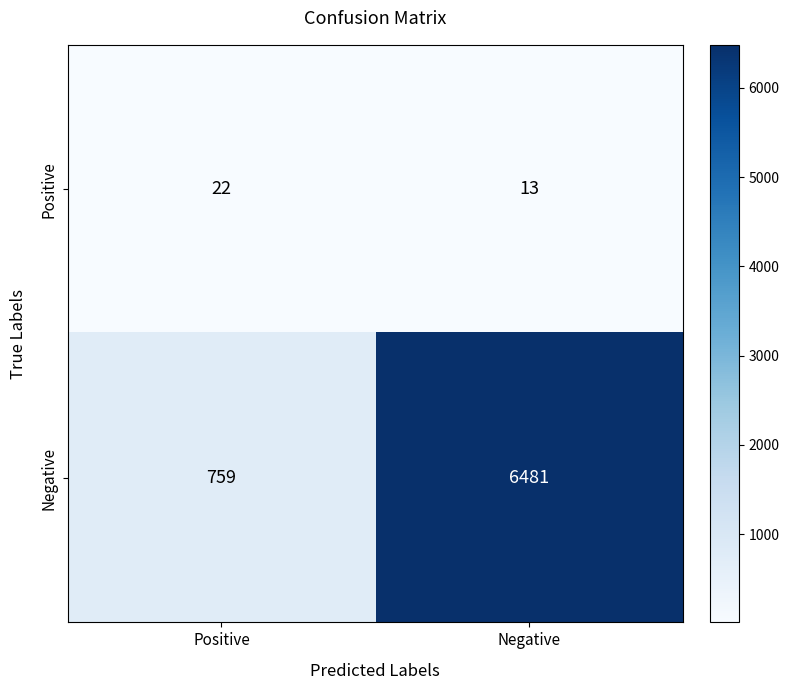

Between Positive and Negative, which series saw the biggest shift?

Negative